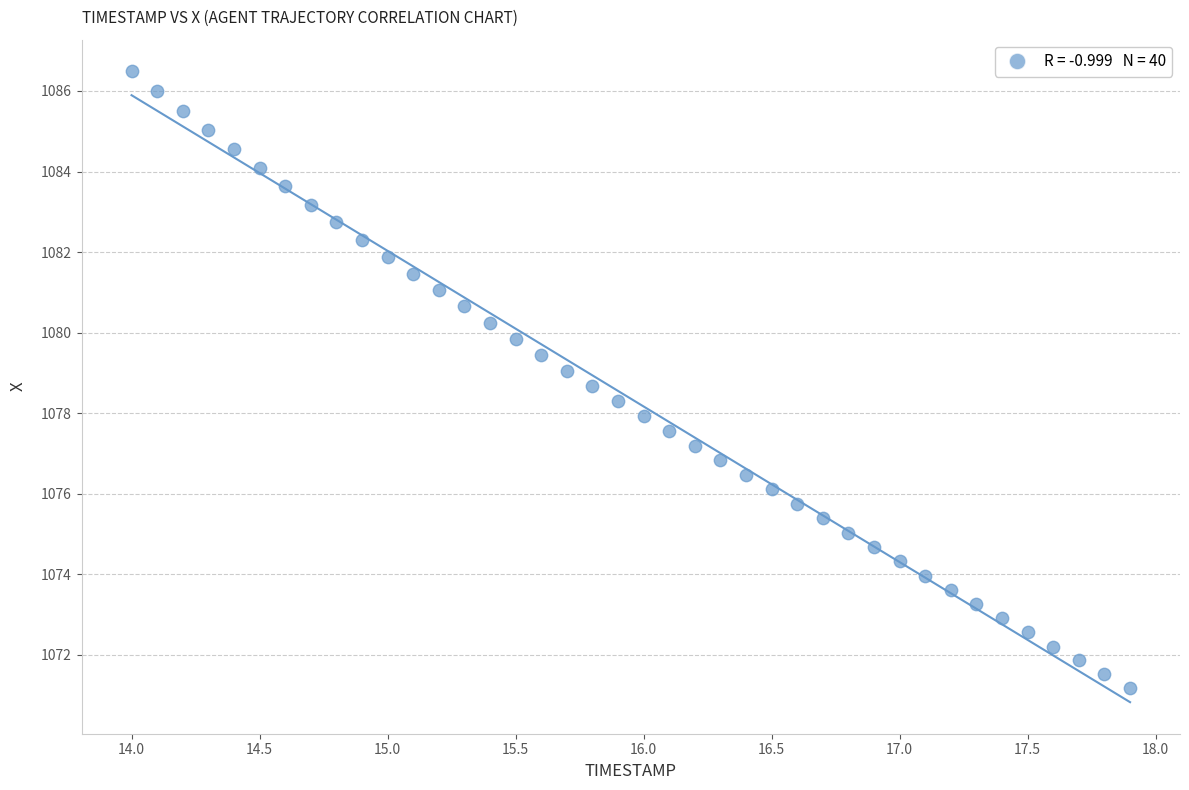

What is the range of X values (max minus min)?

3.9